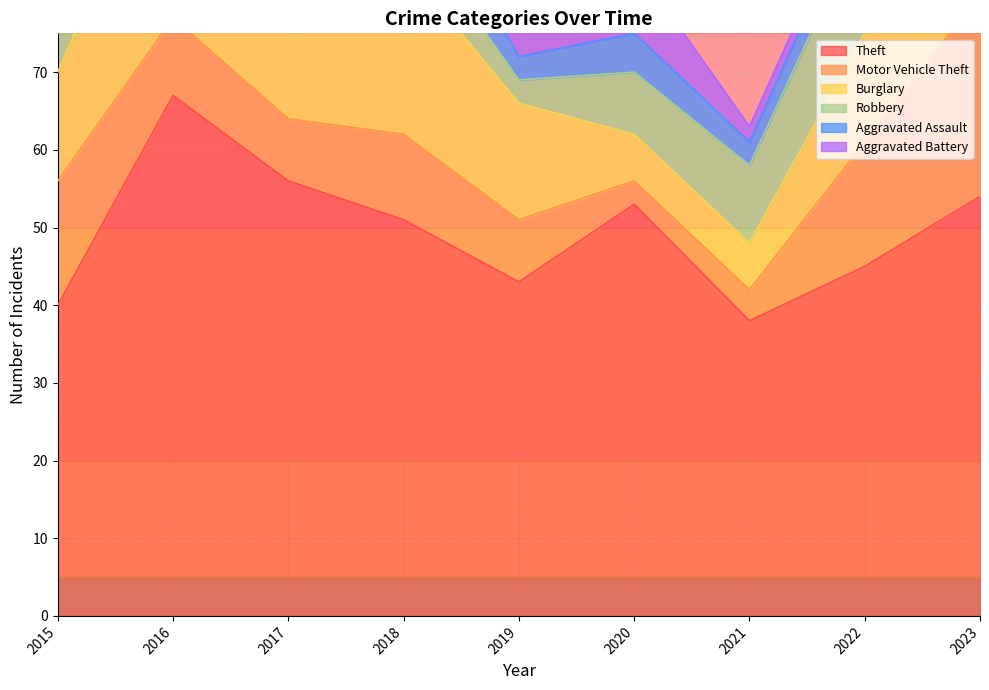

How many Aggravated Battery values are between 2 and 7?

7